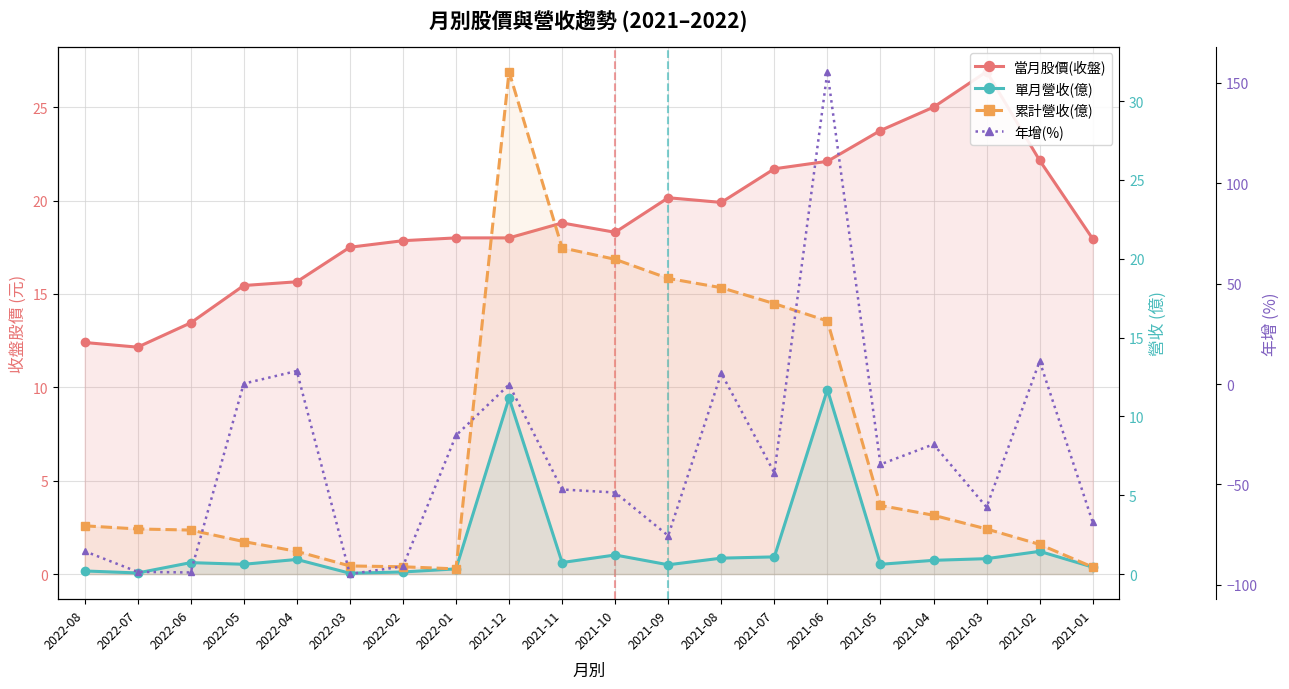

The 年增(%) series shows -25.6 at 2022-01. True or false?

True